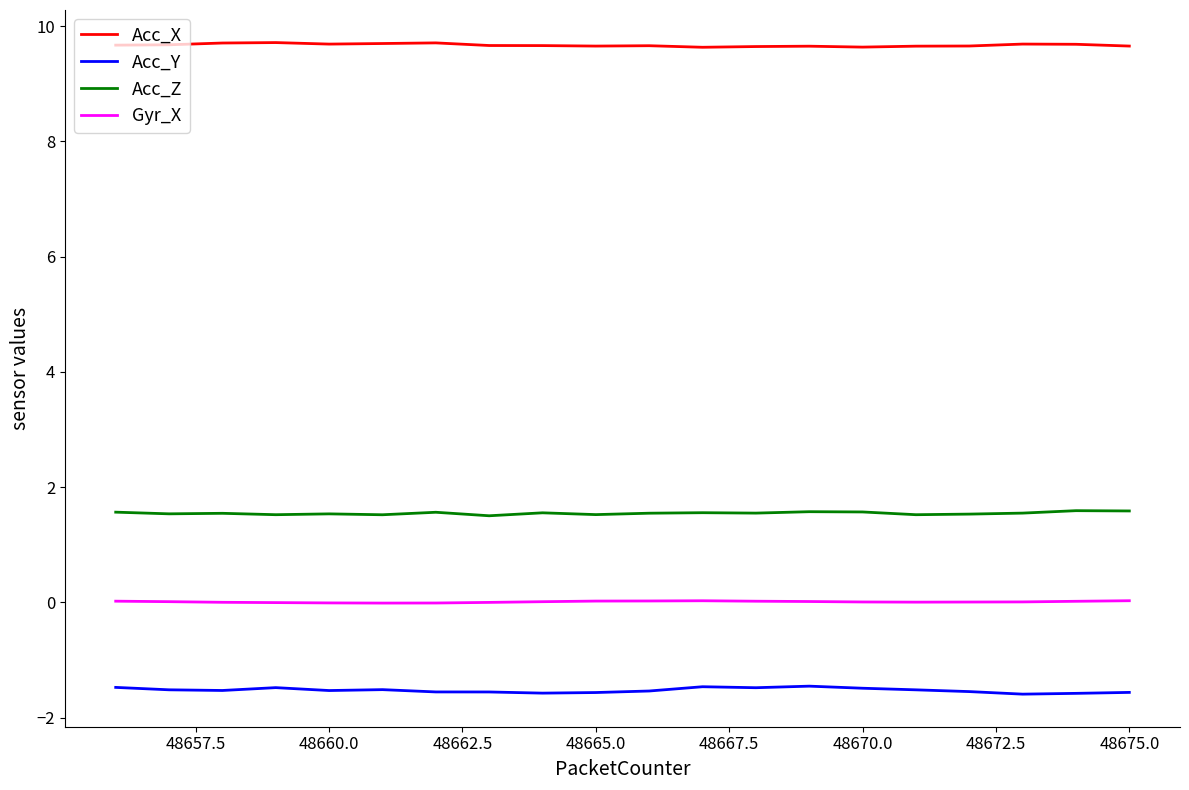

List the series in order of their peak value, highest first.

Acc_X, Acc_Z, Gyr_X, Acc_Y